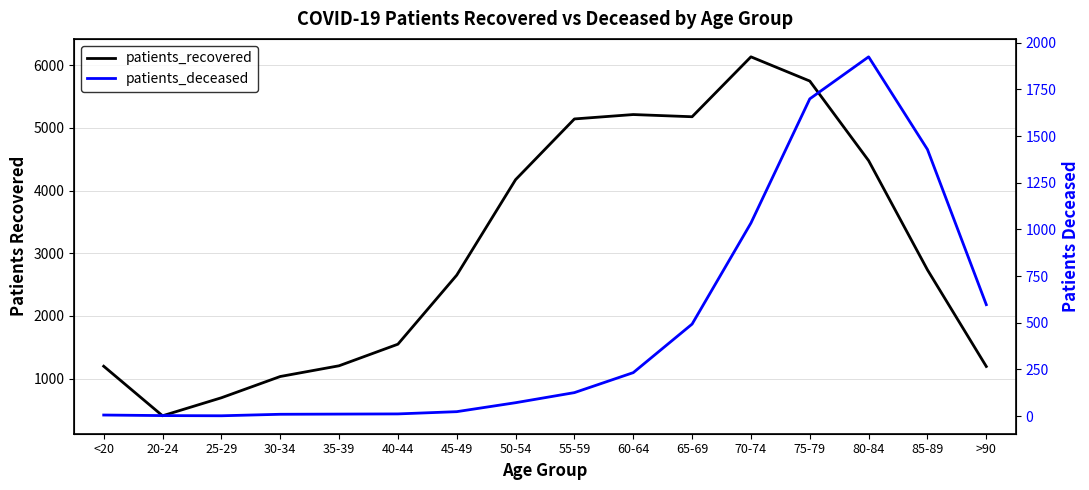

Which category has the lowest value in the patients_deceased series?

25-29